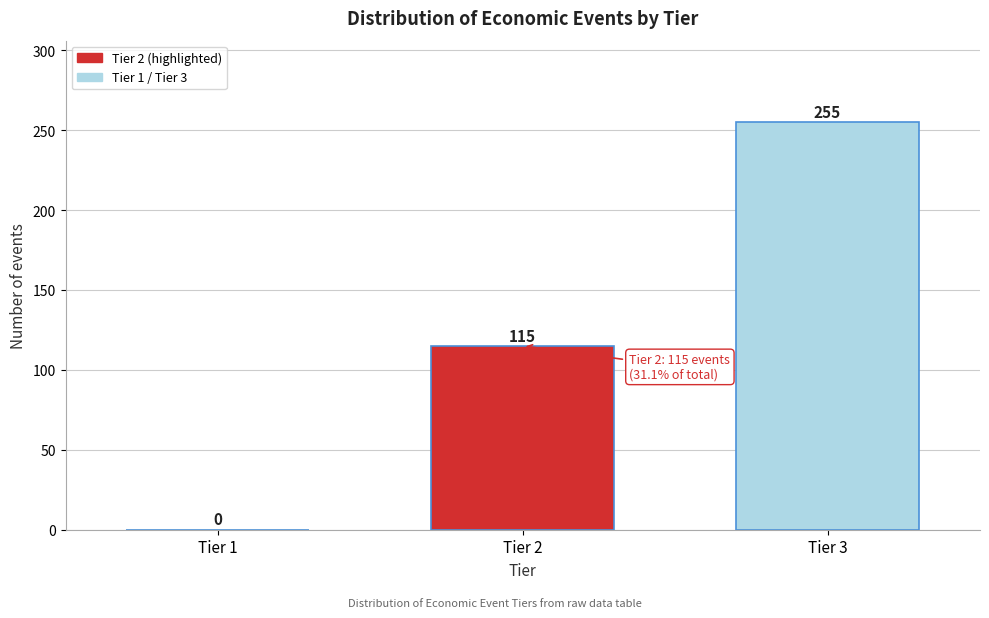

Reading left to right, list all the values displayed in this chart.

Tier 1=0	Tier 2=115	Tier 3=255